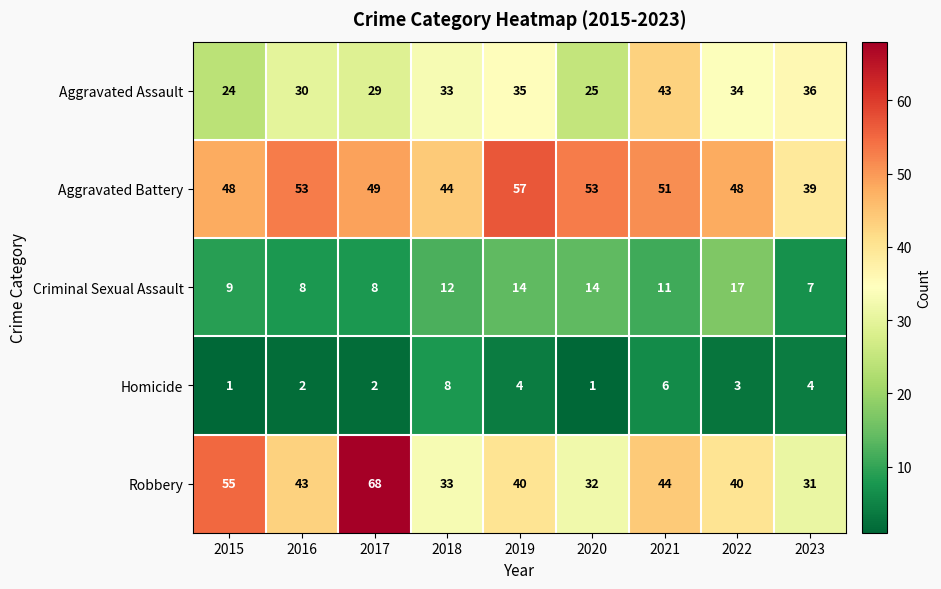

Count the number of categories in the chart.

9